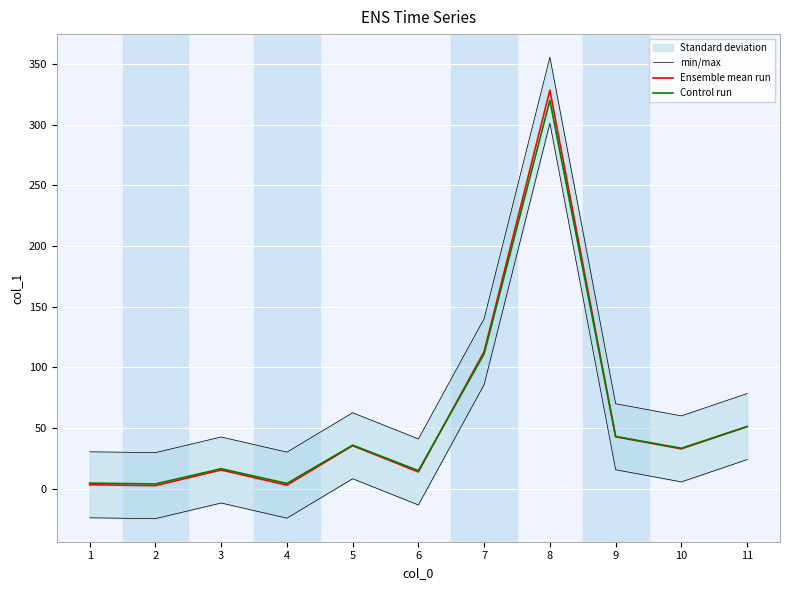

The Control run series shows 23.3 at 6. True or false?

False